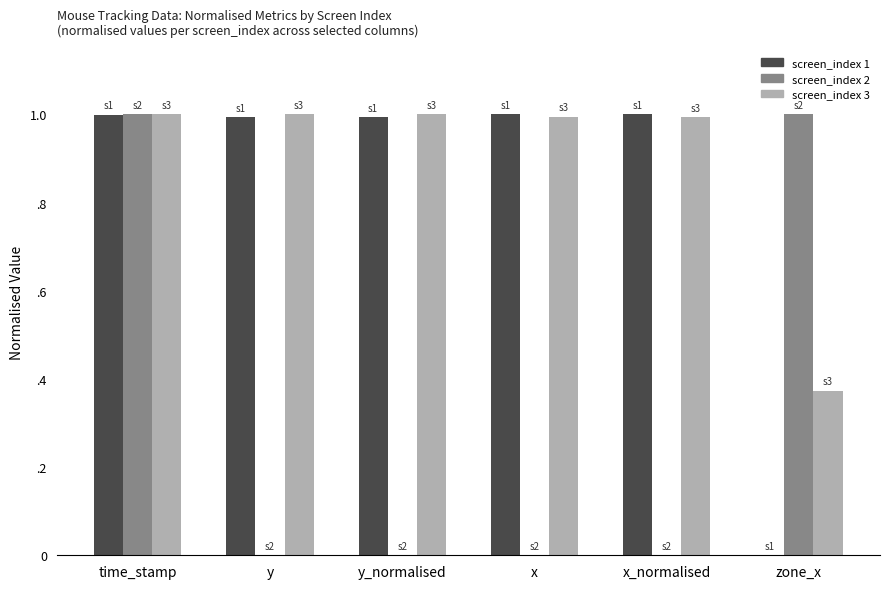

What are all the series names shown in the legend?

screen_index 1, screen_index 2, screen_index 3